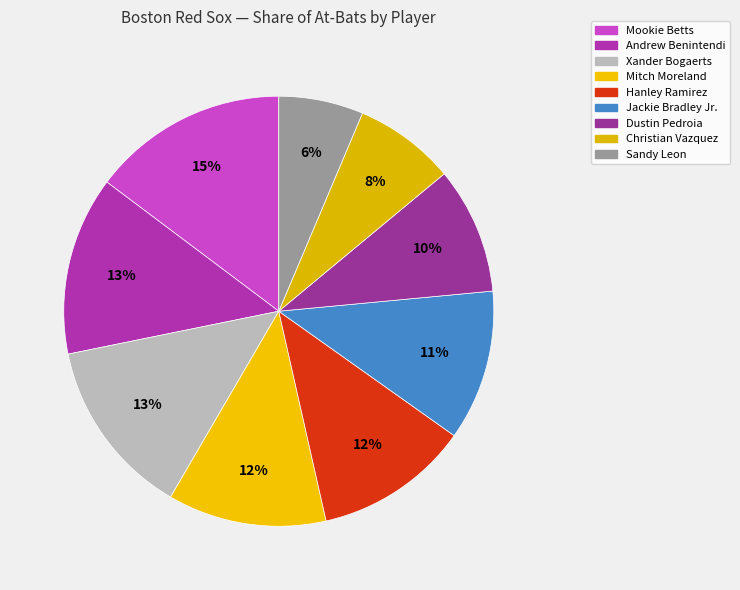

How many slices are in this pie chart?

9